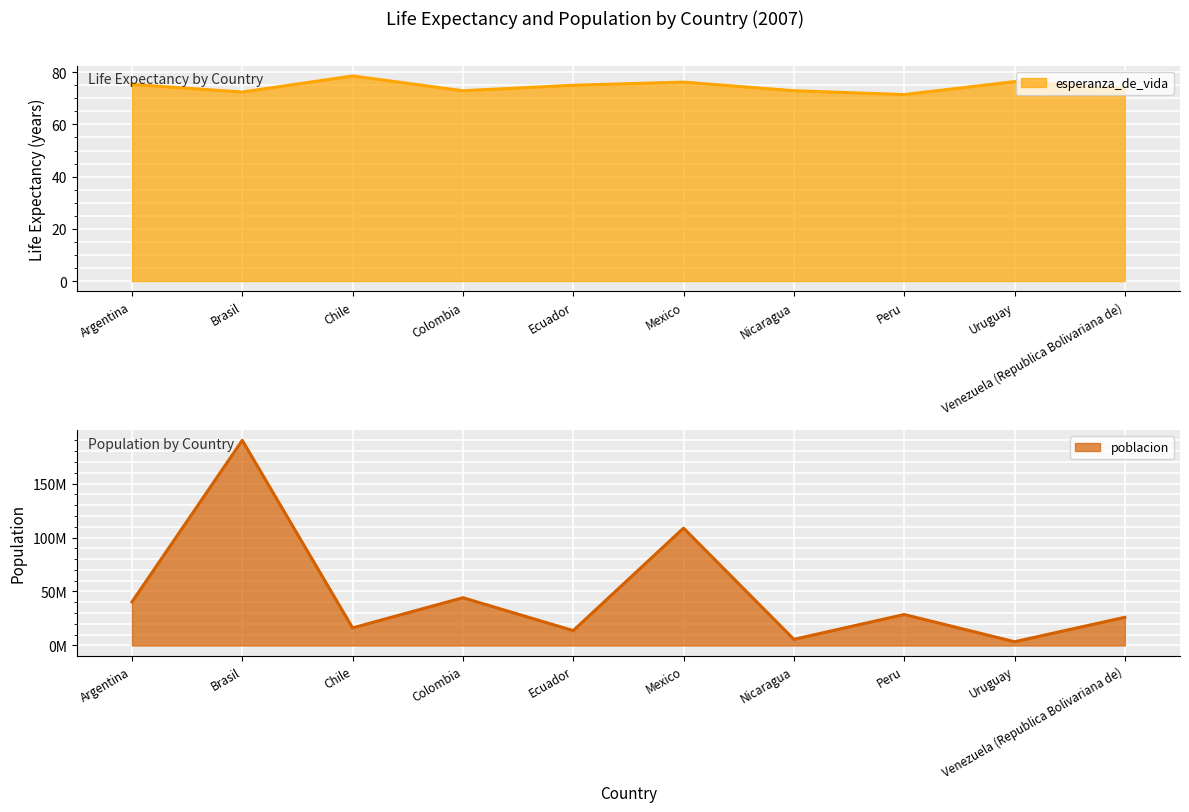

What is the sum of all poblacion values?

477163707.0